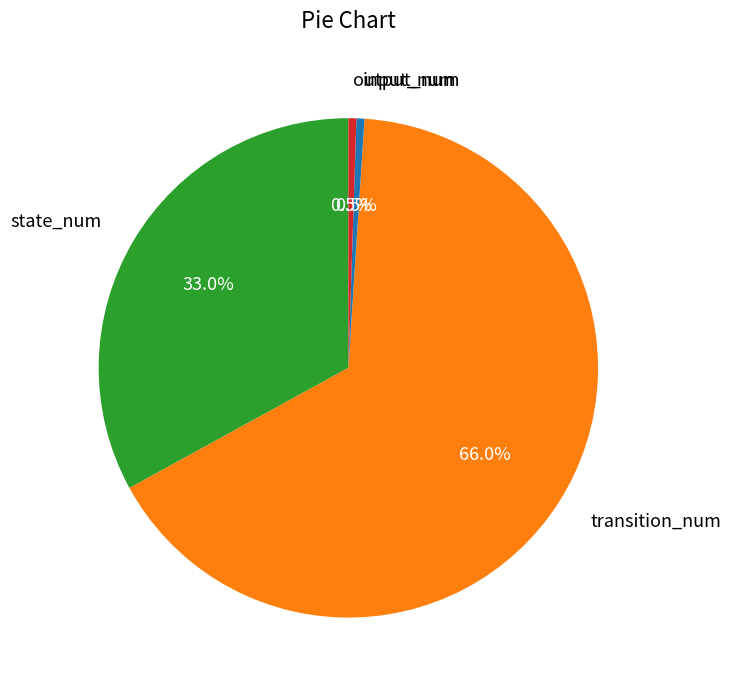

Does any single category account for the majority?

Yes